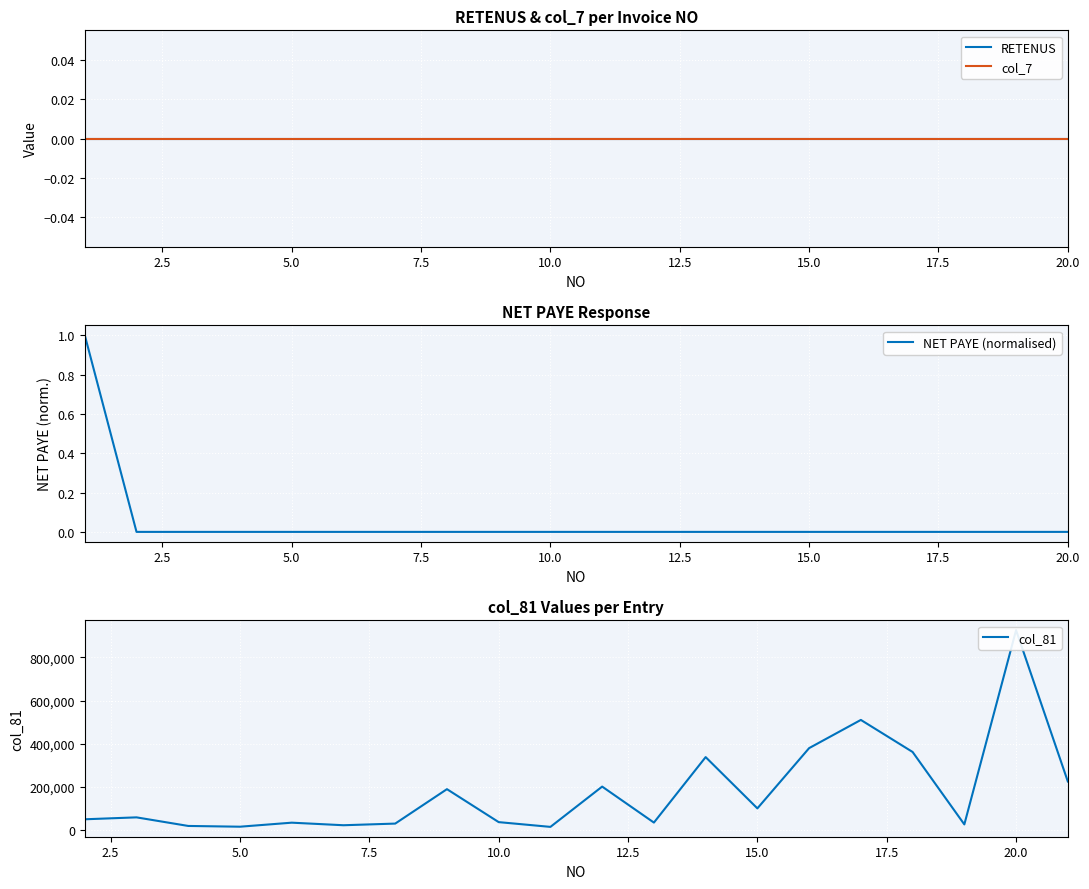

List the series in order of their peak value, highest first.

col_81, NET PAYE (normalised), RETENUS, col_7